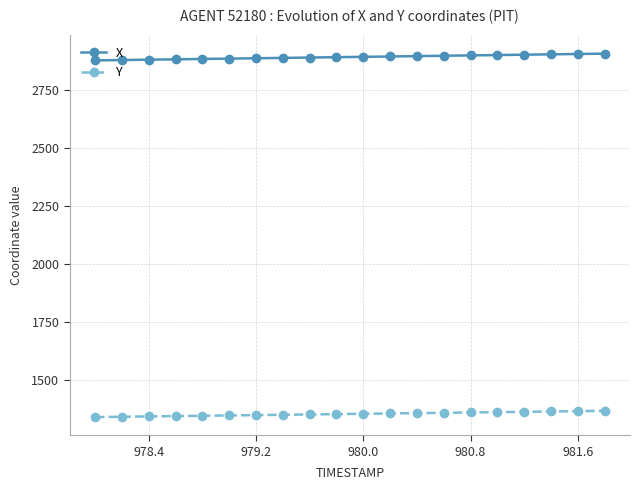

List the series in order of their peak value, highest first.

X, Y